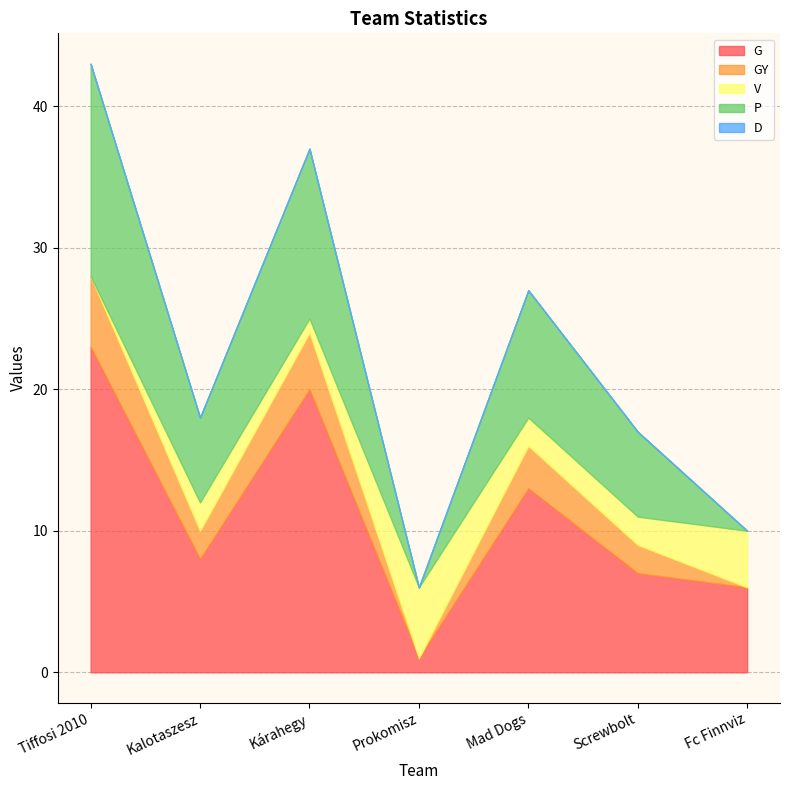

Does the chart display data point markers on the line(s)?

No